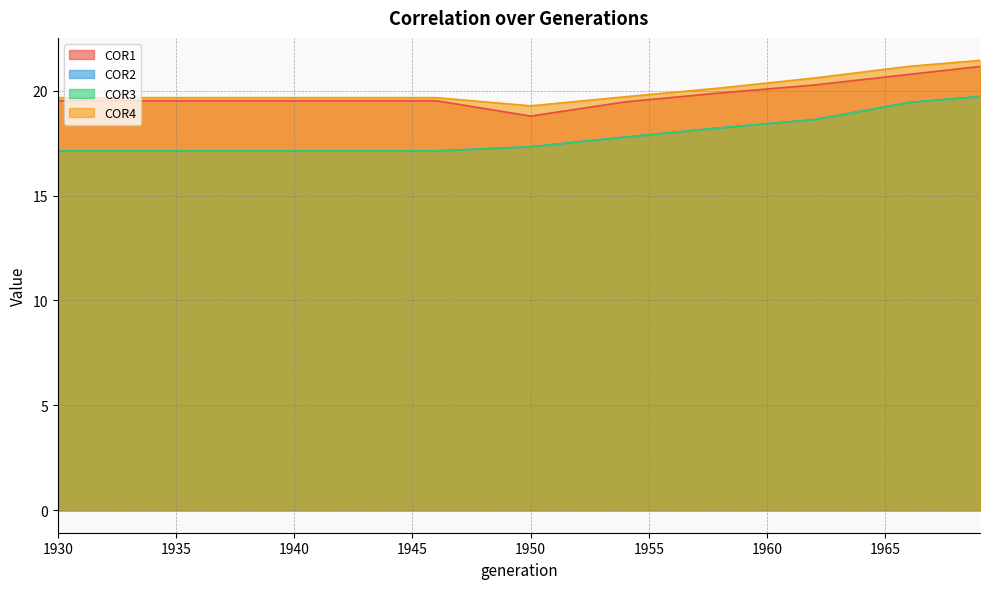

Where is COR4 nearest to the value 20?

1957